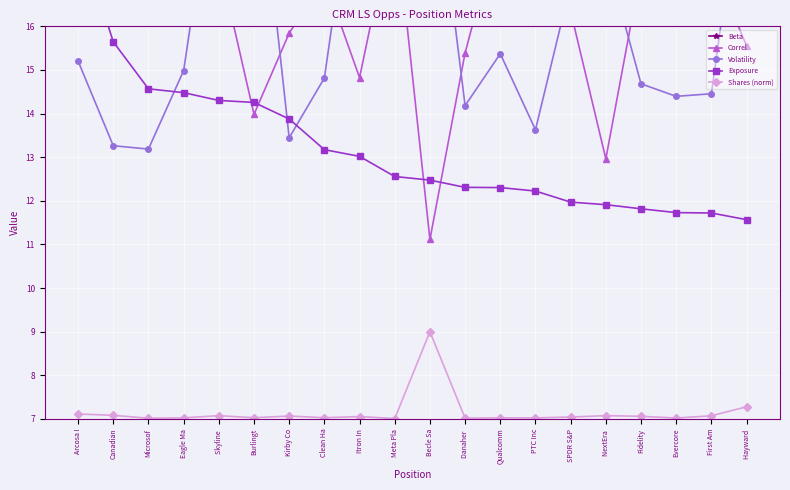

What is the maximum value for Beta?

1.9